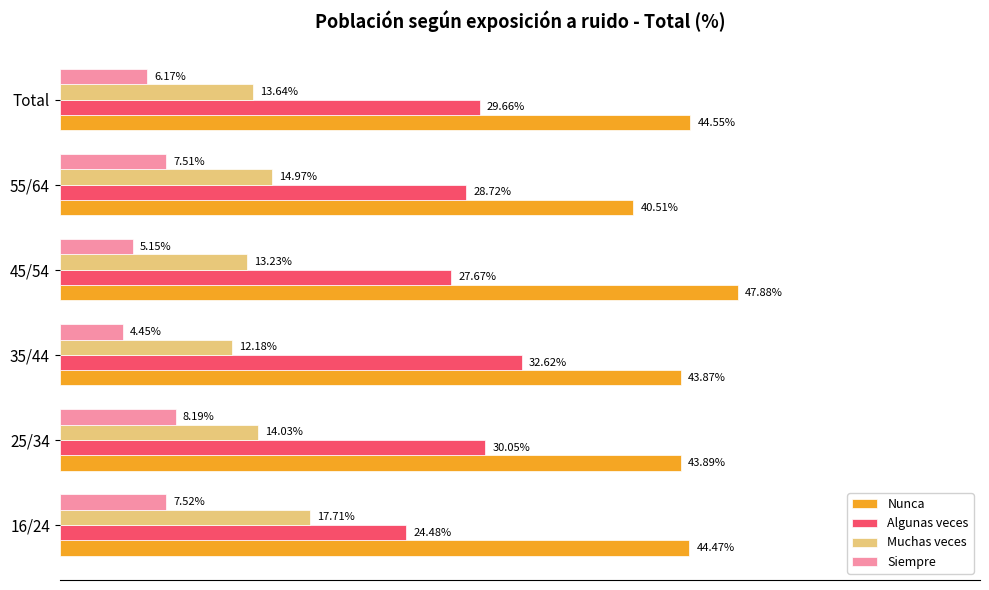

Which series has the largest range (max minus min)?

Algunas veces